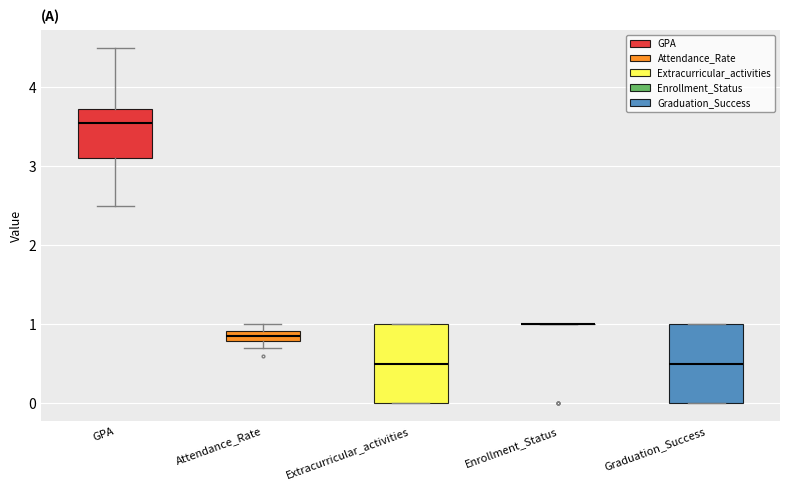

Where is the upper edge of the box for Extracurricular_activities on the y-axis? The values are not printed on the chart, so give them approximately, as read against the axis.

1.0